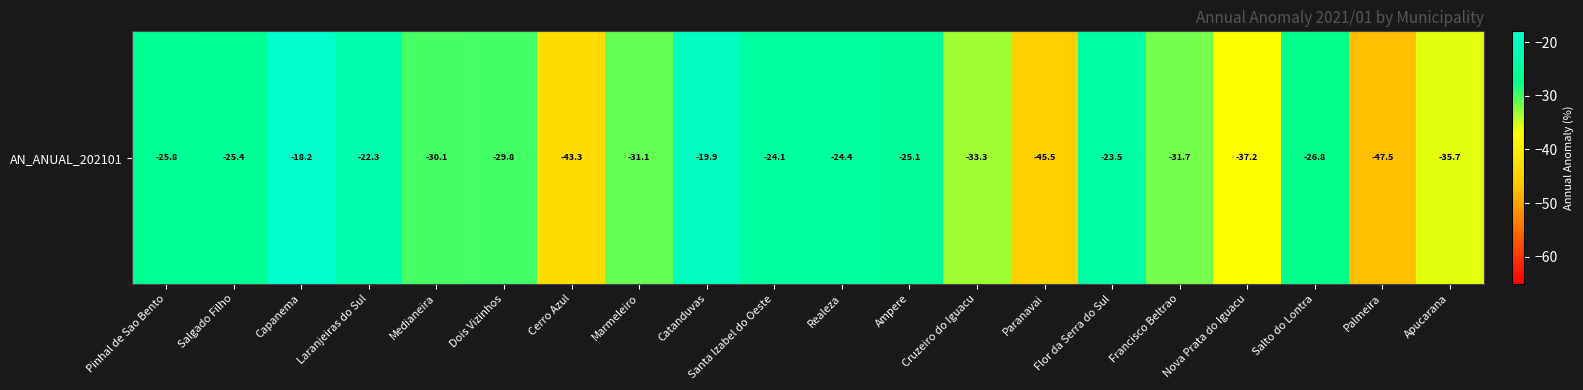

What is the smallest value displayed?

-47.5